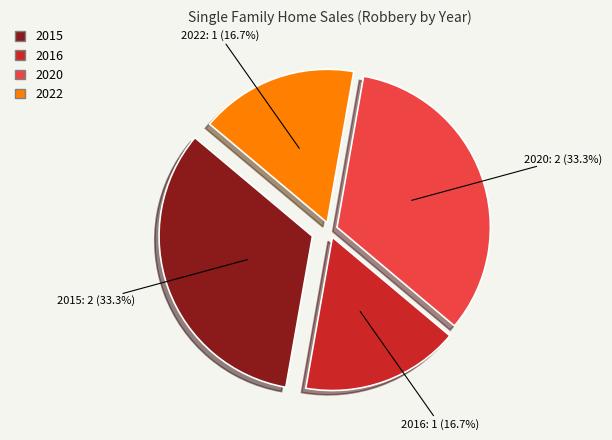

Is it true that 2022 is 17% of the pie?

True